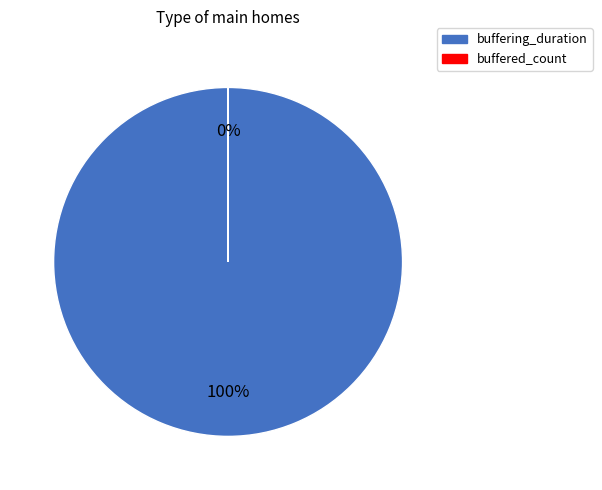

The buffering_duration slice represents 100% of the pie. True or false?

True